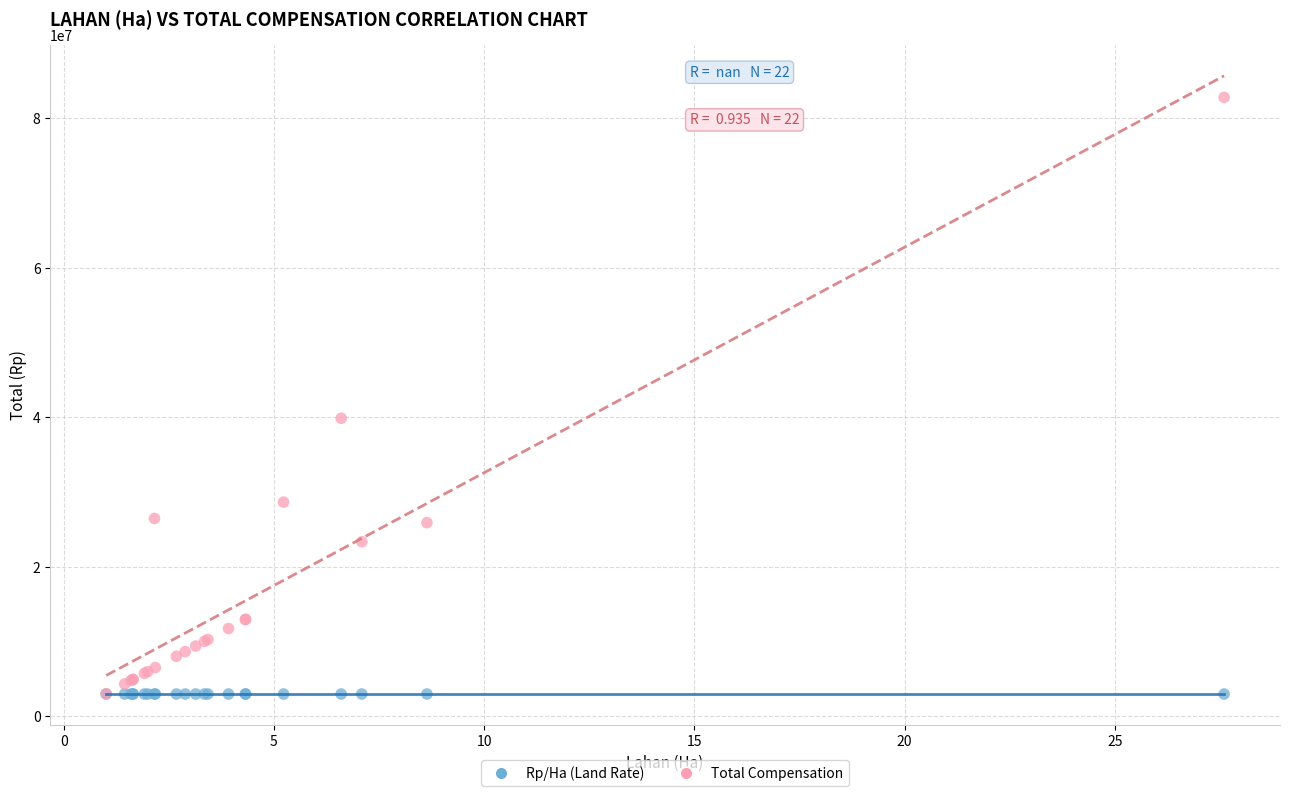

What are all the series names shown in the legend?

Rp/Ha (Land Rate), Total Compensation